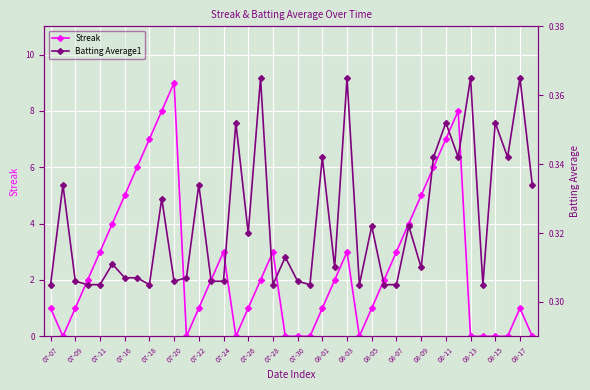

True or false: Streak has more than 2 points higher than both neighbors.

True